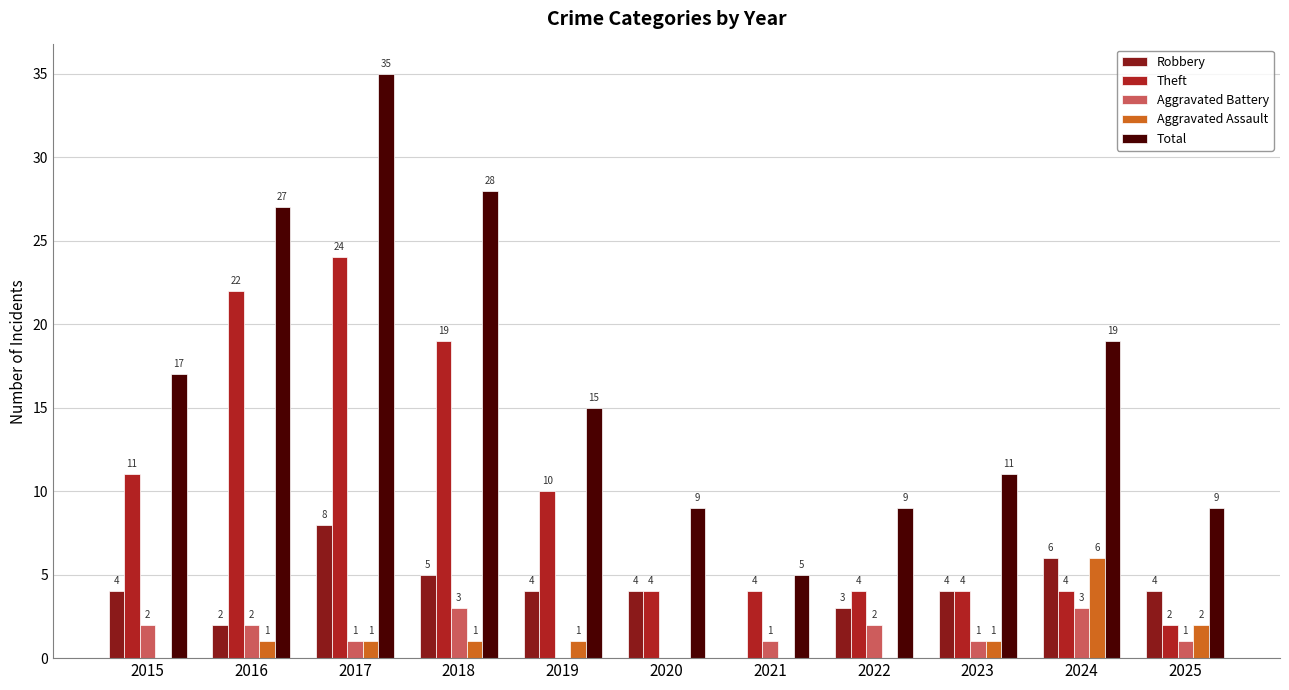

The value of Aggravated Battery at 2018 is 3. True or false?

True